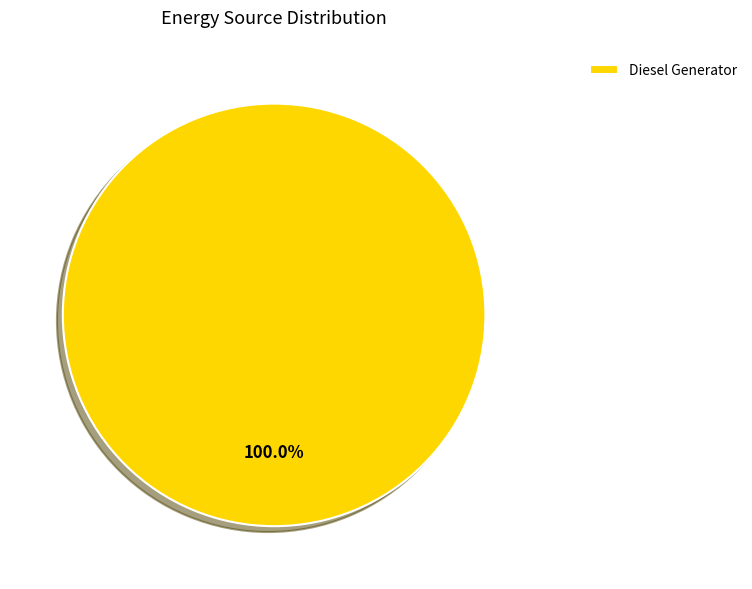

Count the number of slices in the pie.

1